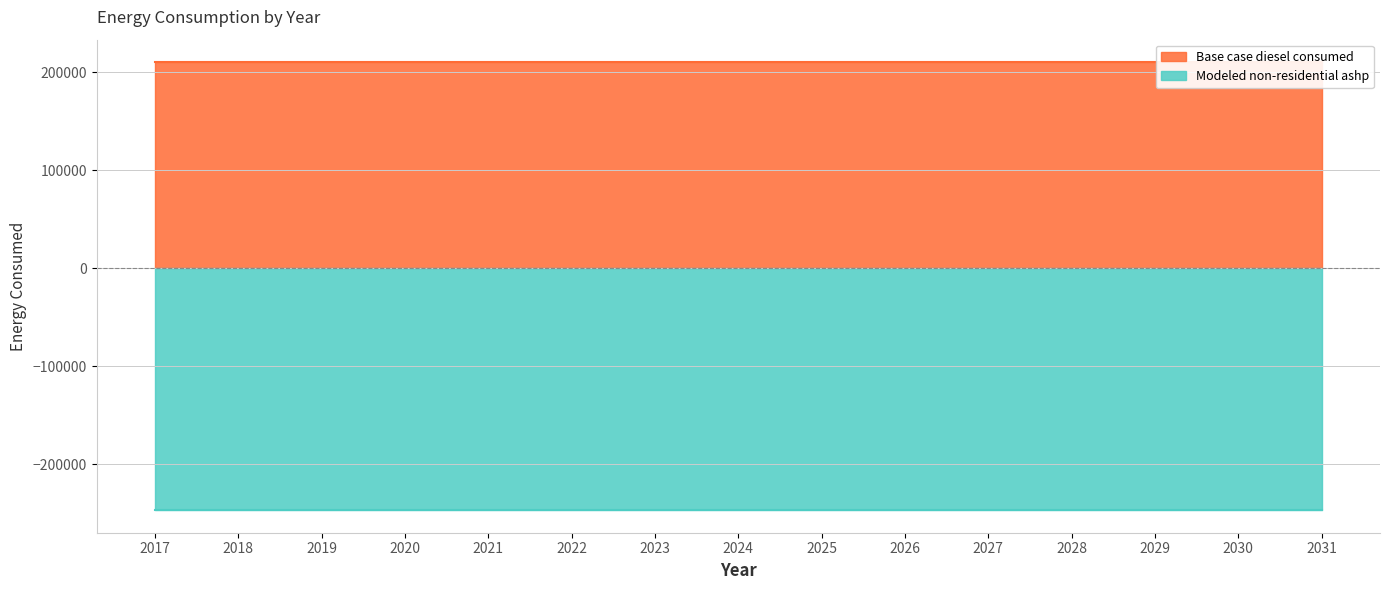

What is the value of the Base case diesel consumed point at the 13th from the left?

210271.4